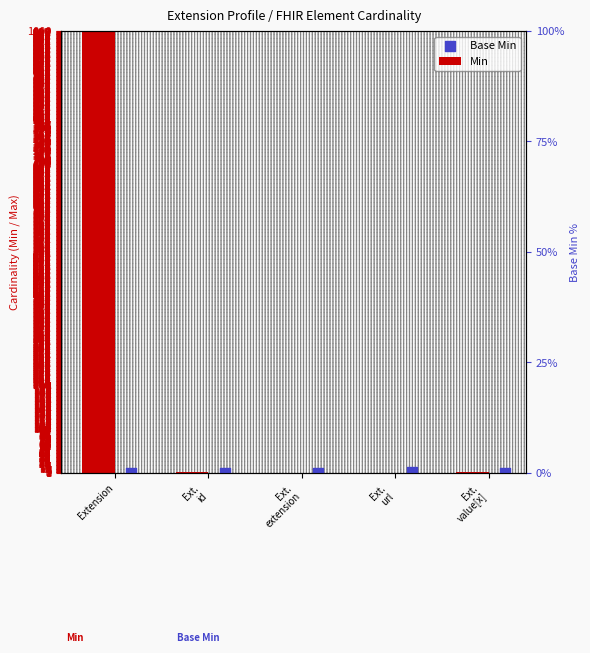

Which has a higher value, Ext.
url or Ext.
value[x]?

Ext.
url